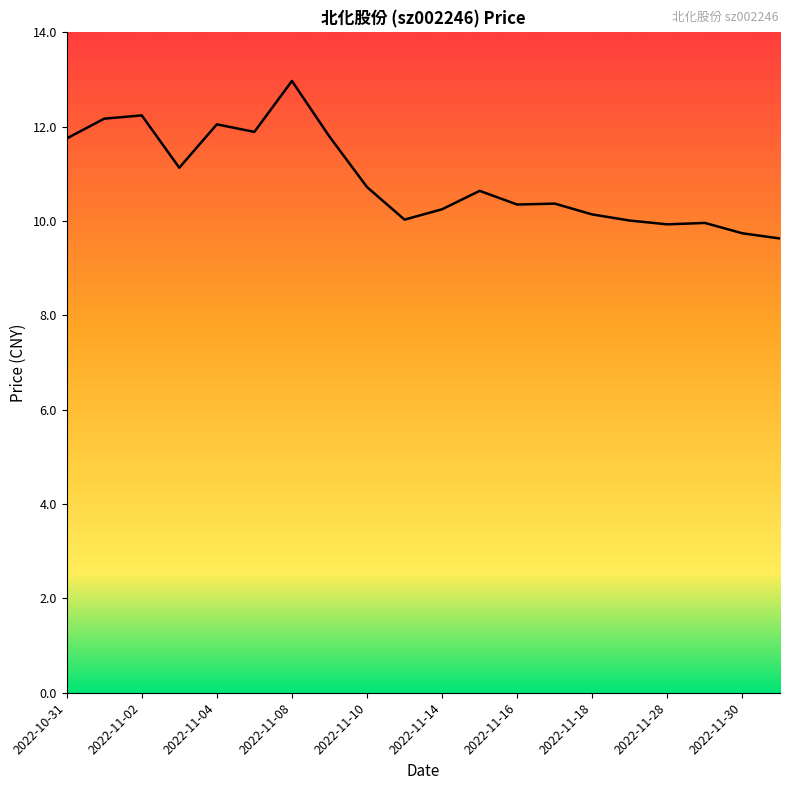

What is the maximum value shown in the chart?

13.0